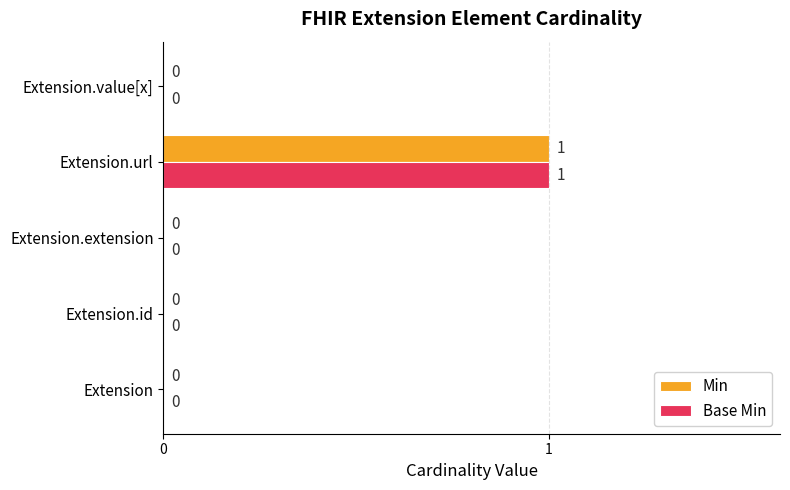

Count the Min values in the range 0 to 1.

5